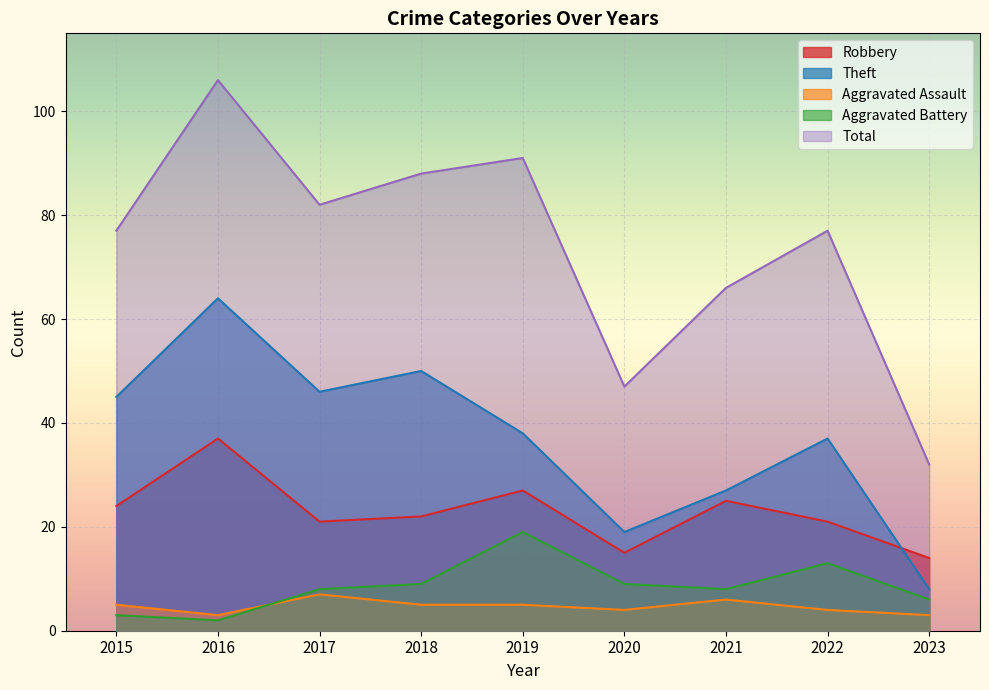

What is the sum of the Theft values at 2017 and 2018?

96